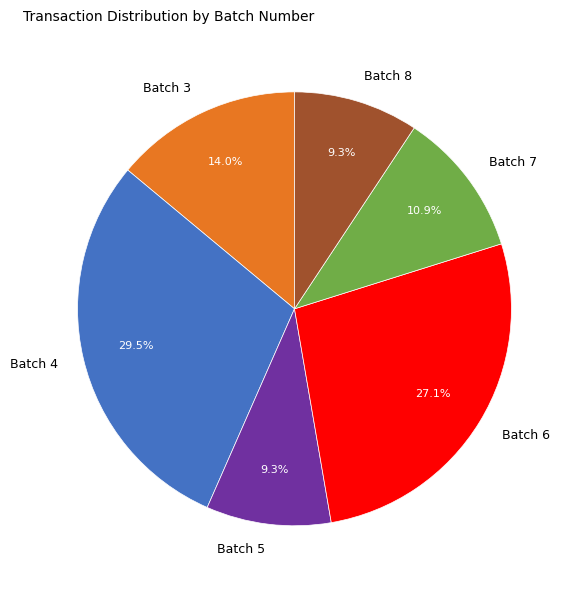

The Batch 7 slice represents 11% of the pie. True or false?

True